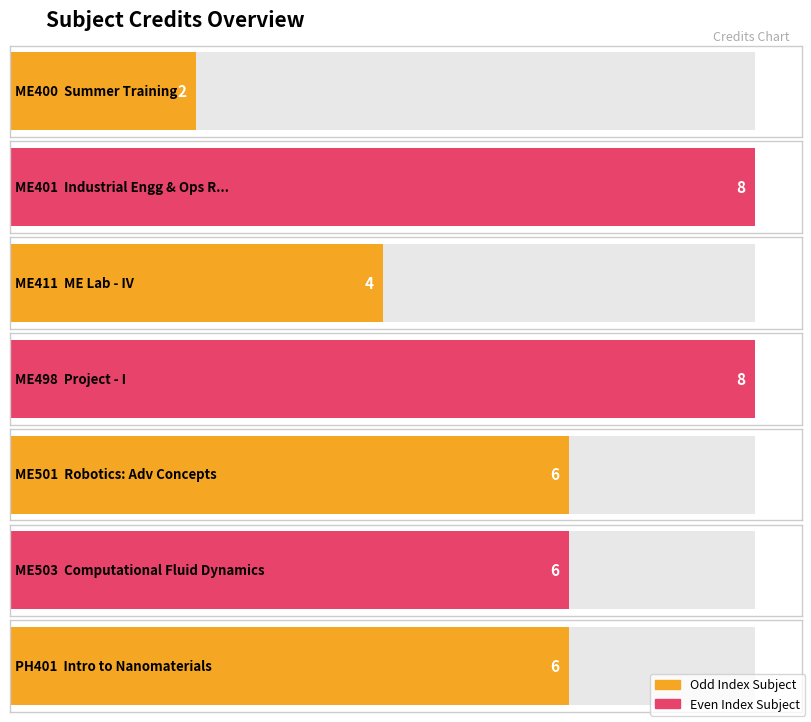

Reading left to right, transcribe all the data shown in this chart.

ME400=2	ME401=8	ME411=4	ME498=8	ME501=6	ME503=6	PH401=6